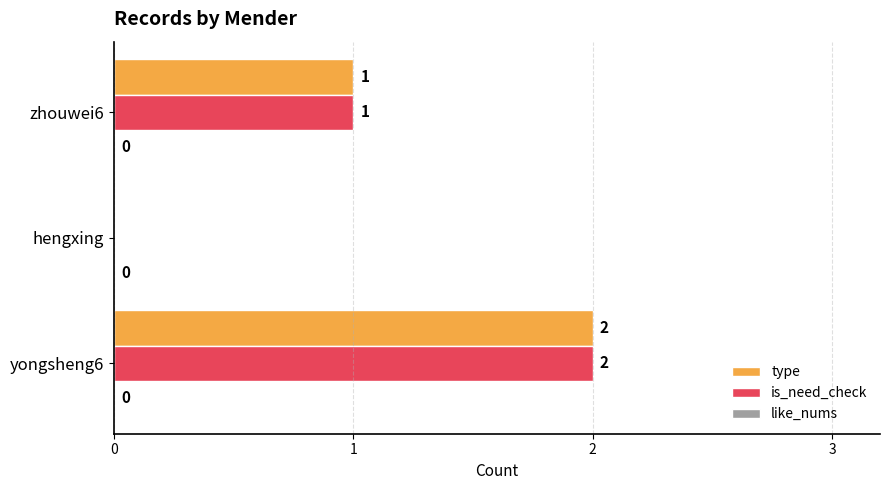

At which category is the sum across all series the highest?

yongsheng6